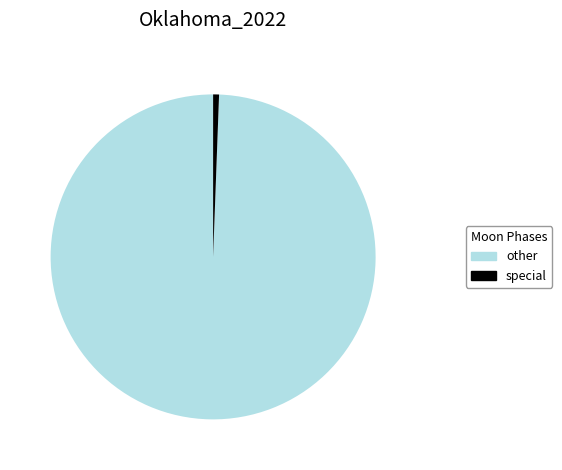

Is there a majority slice in this chart?

Yes